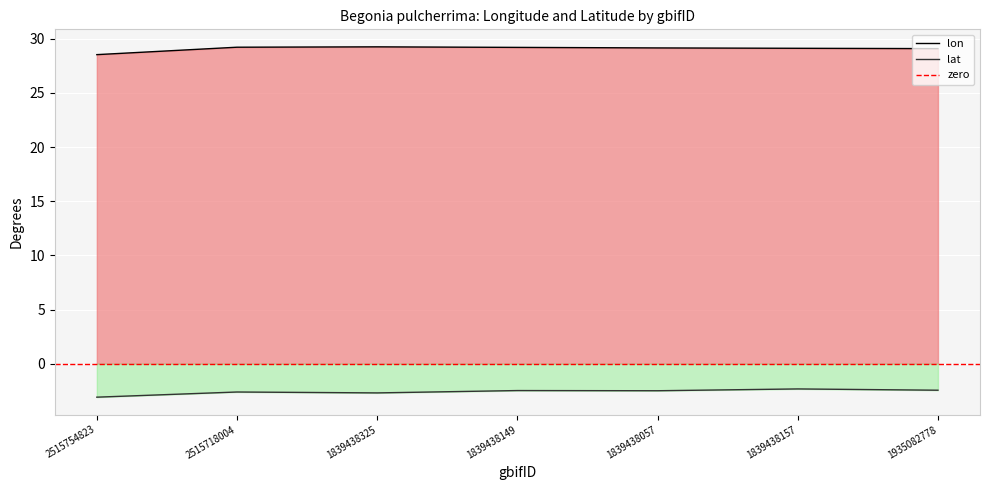

What position from the right is 1839438325?

5